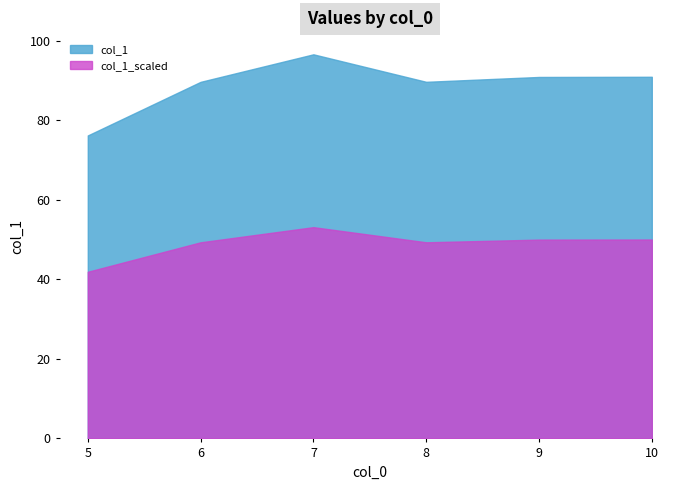

Between 10 and 9, which is larger?

10